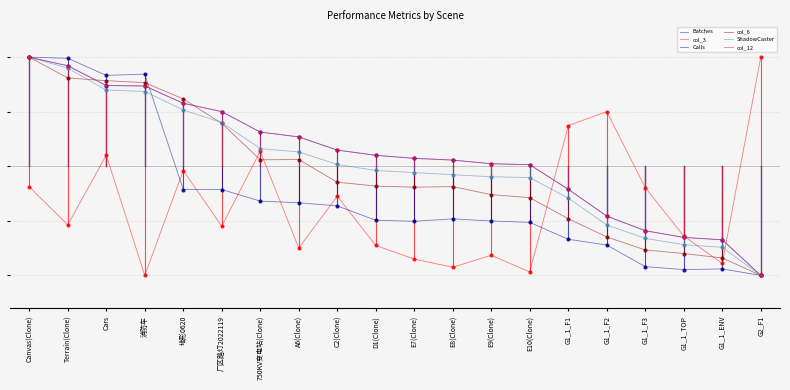

What are all the series names shown in the legend?

Batches, col_3, Calls, col_6, ShadowCaster, col_12